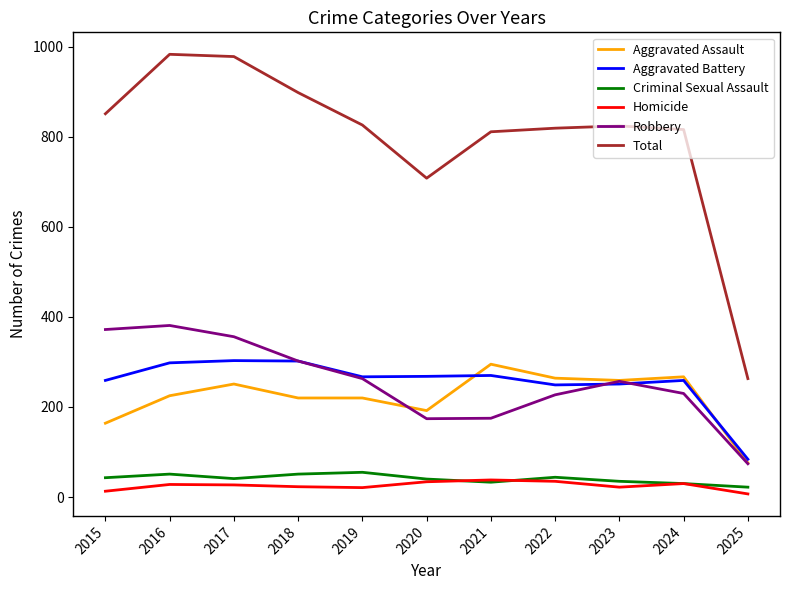

At how many categories does at least one series exceed 490?

10